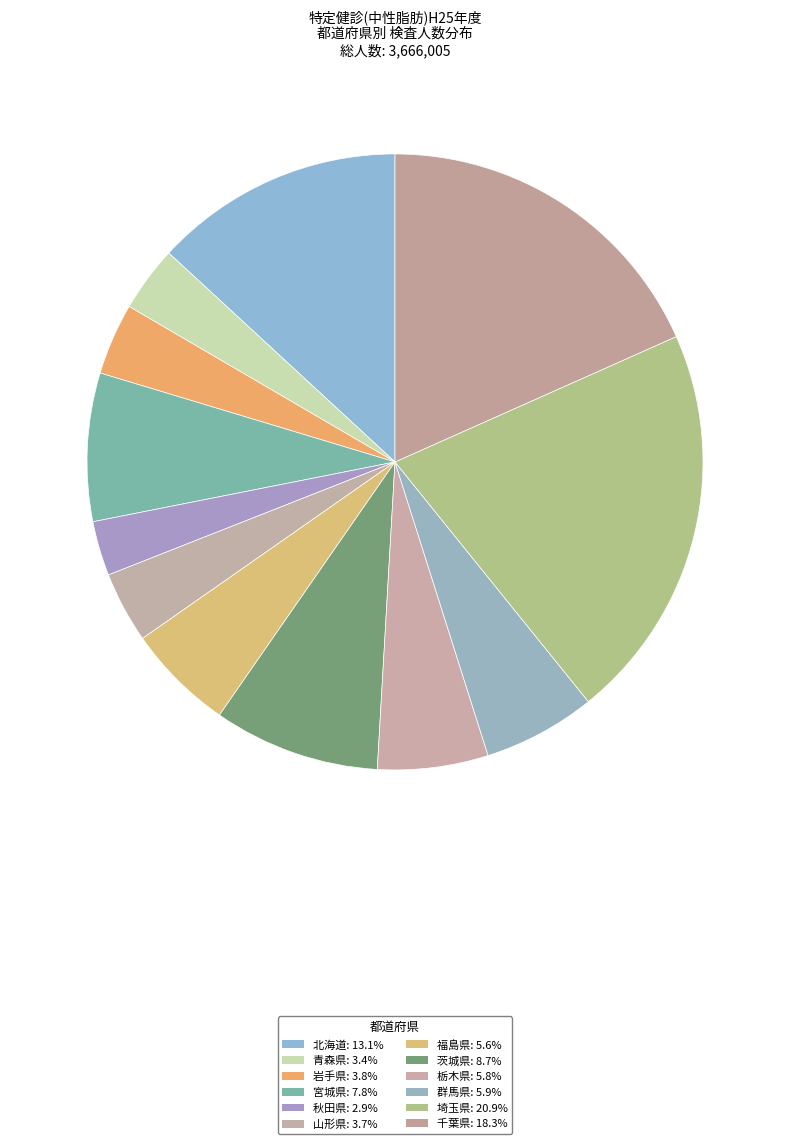

Between 宮城県 and 千葉県, which is larger?

千葉県